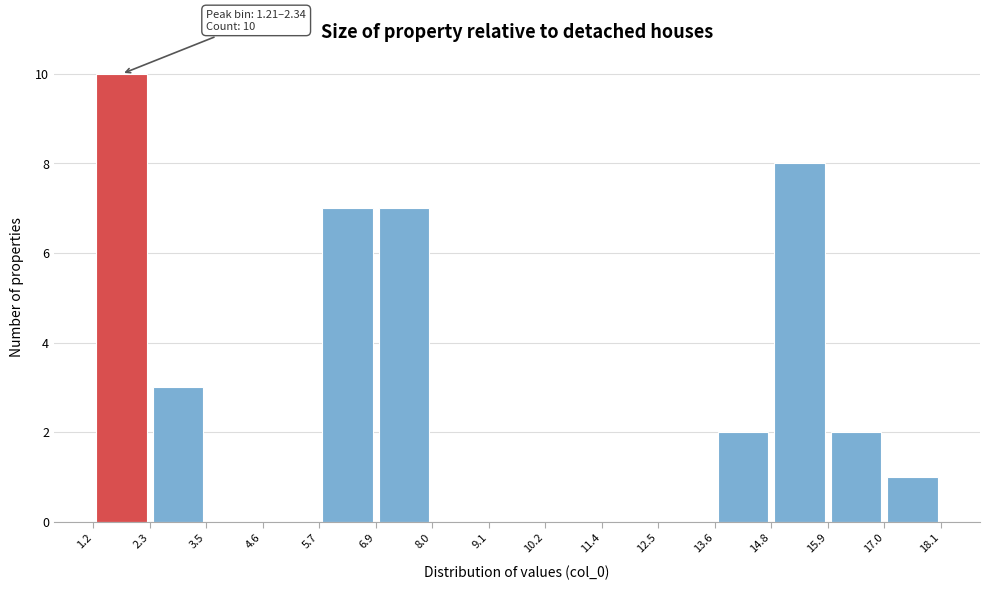

Which range on the x-axis has the tallest bar?

1.2 to 2.3